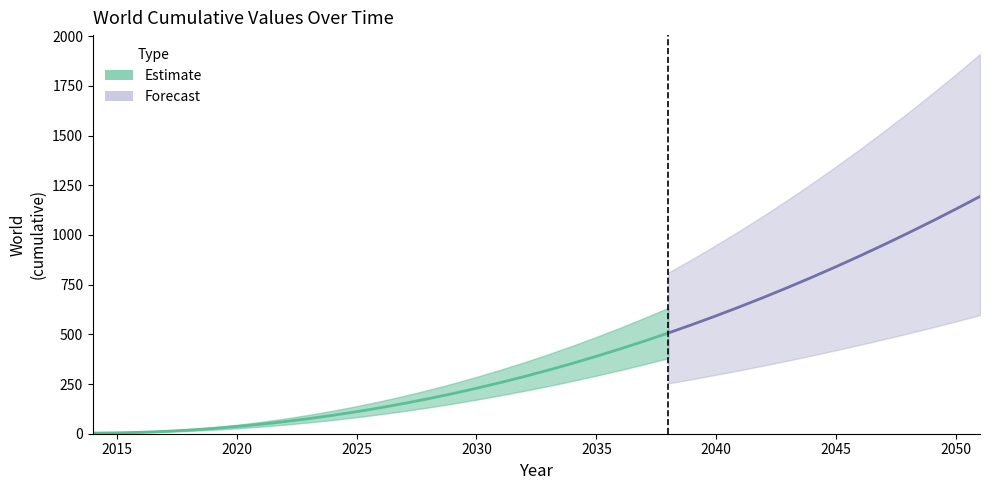

What is the minimum value shown in the chart?

3.2